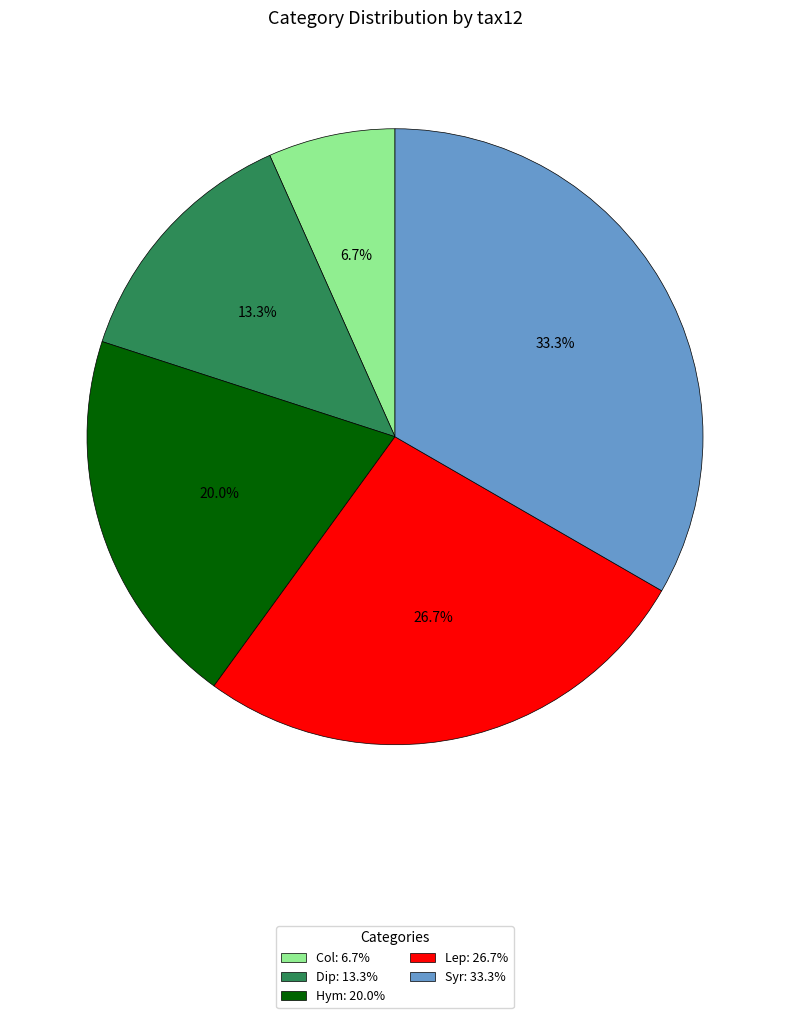

How much of the chart is everything except Hym?

80.0%